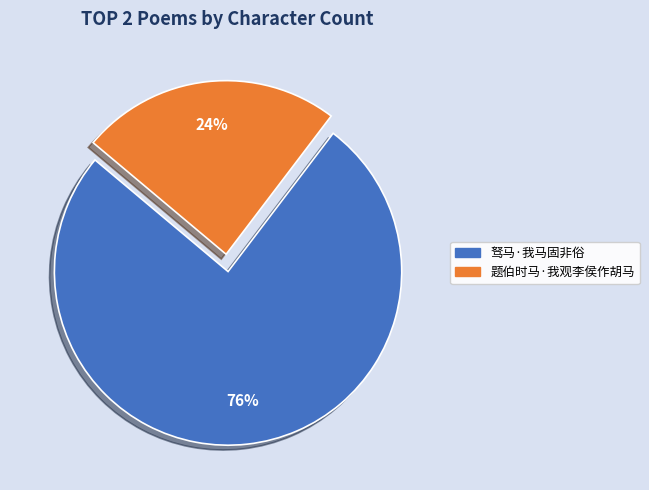

How many slices are in this pie chart?

2